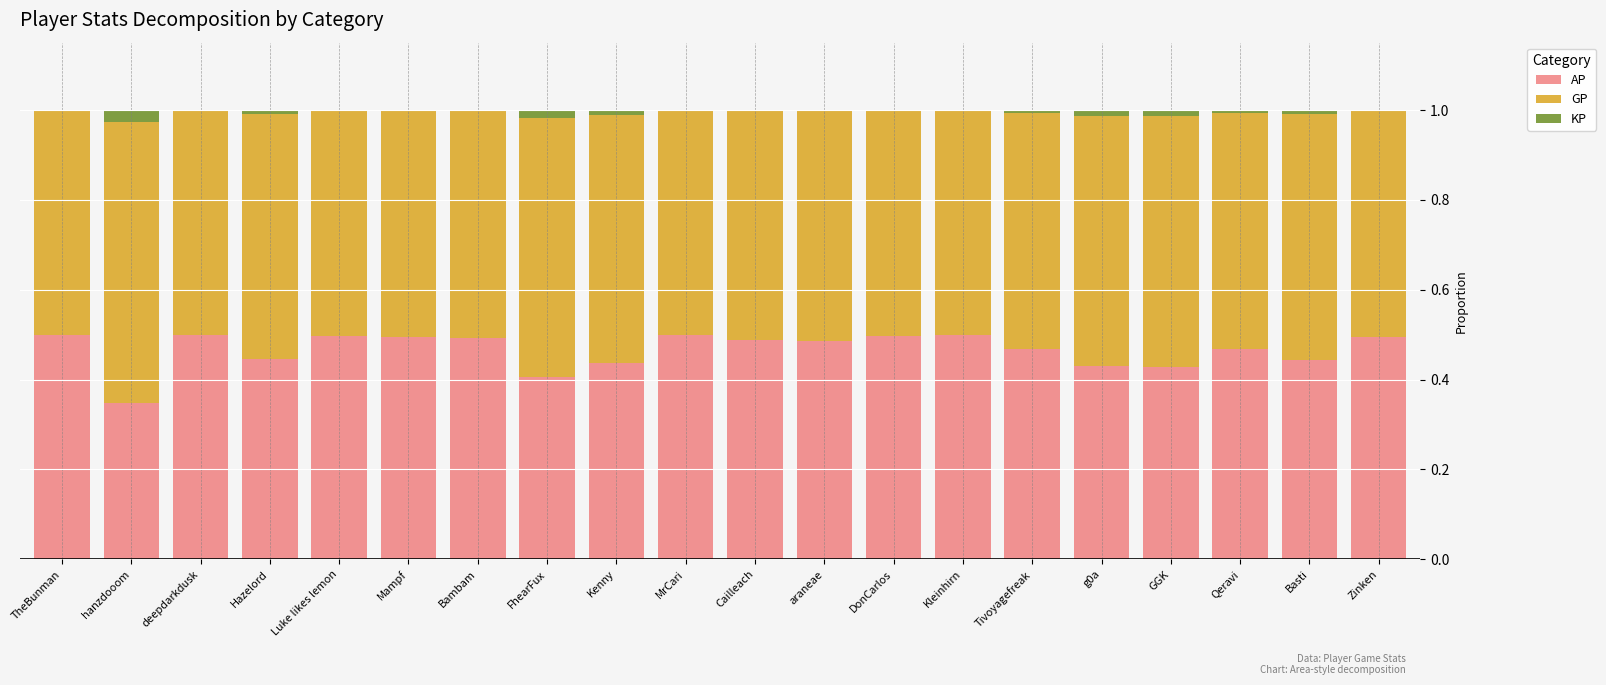

The value of AP at Zinken is 0.7. True or false?

False